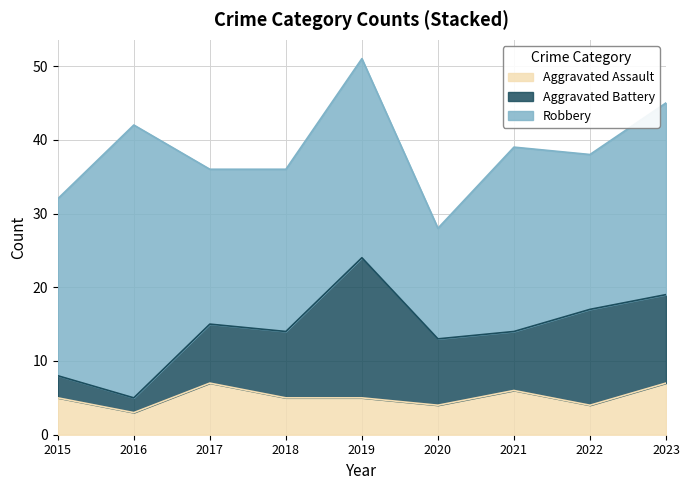

How many data points does each series have?

9